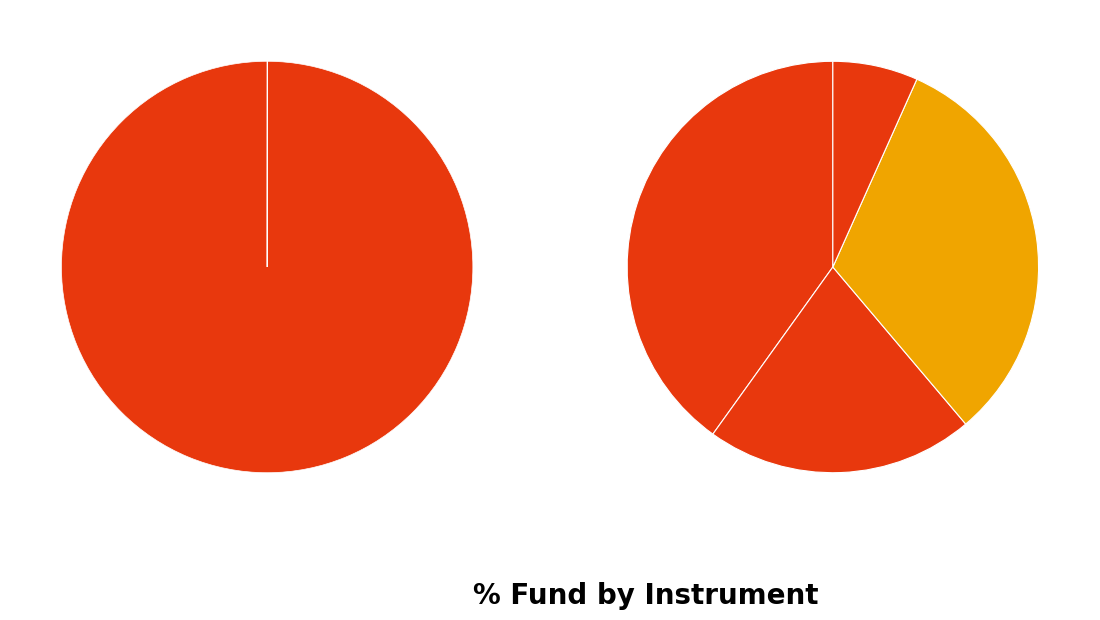

To the nearest percent, what is the average slice percentage?

25%